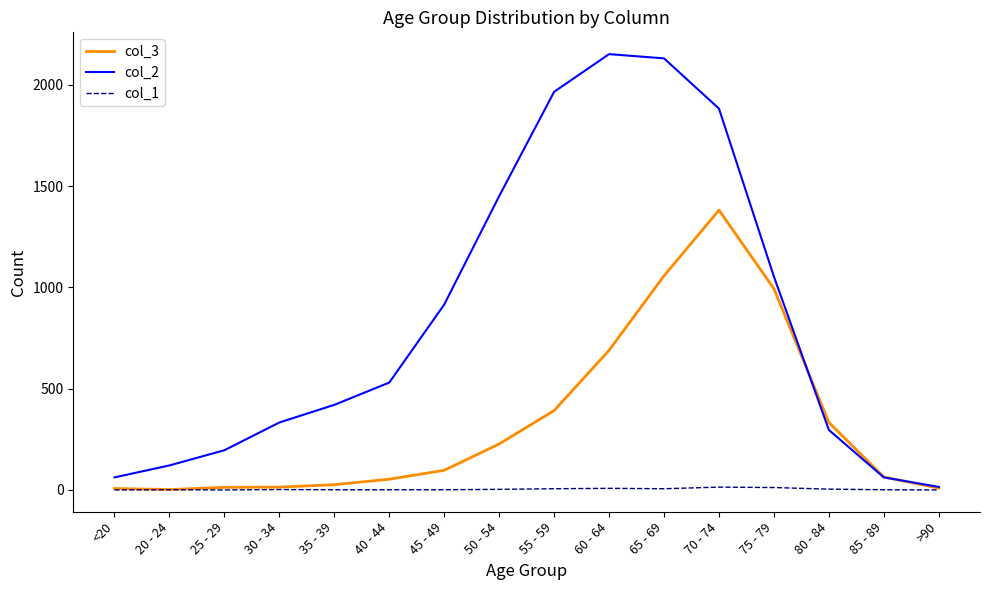

Is the value of col_1 at 30 - 34 greater than the value of col_3 at 60 - 64?

No